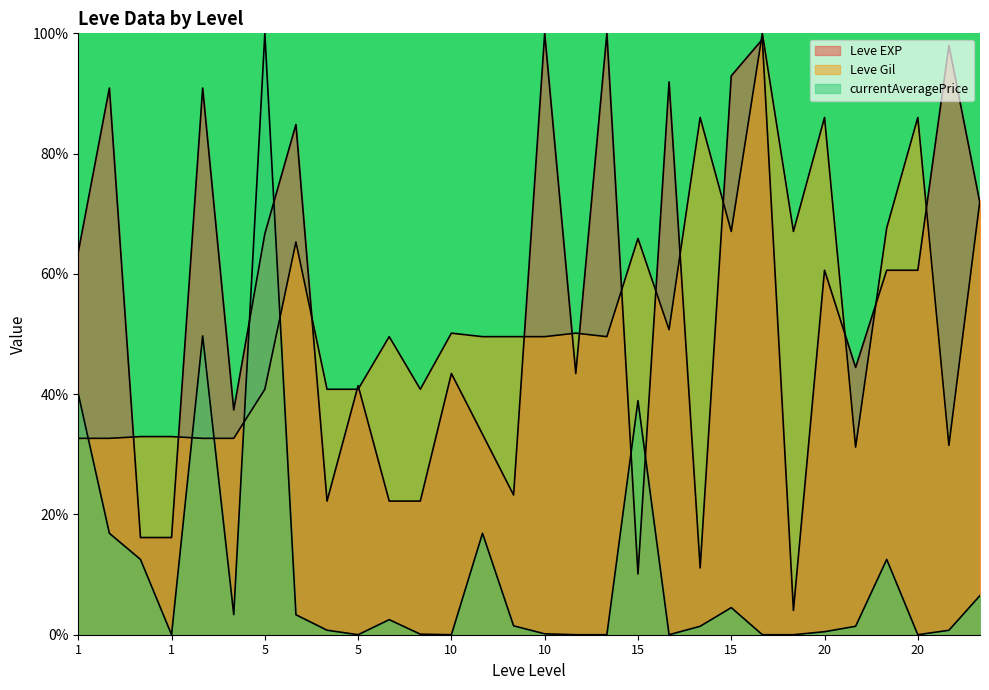

How many lines are shown in the chart?

3